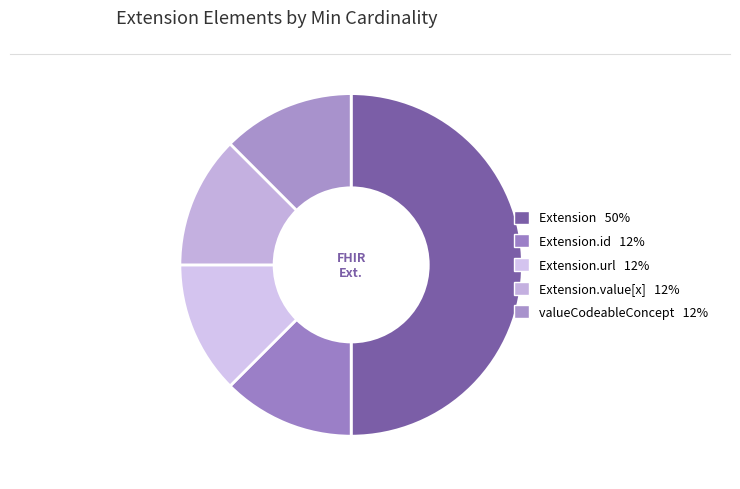

How many segments does this pie chart have?

5